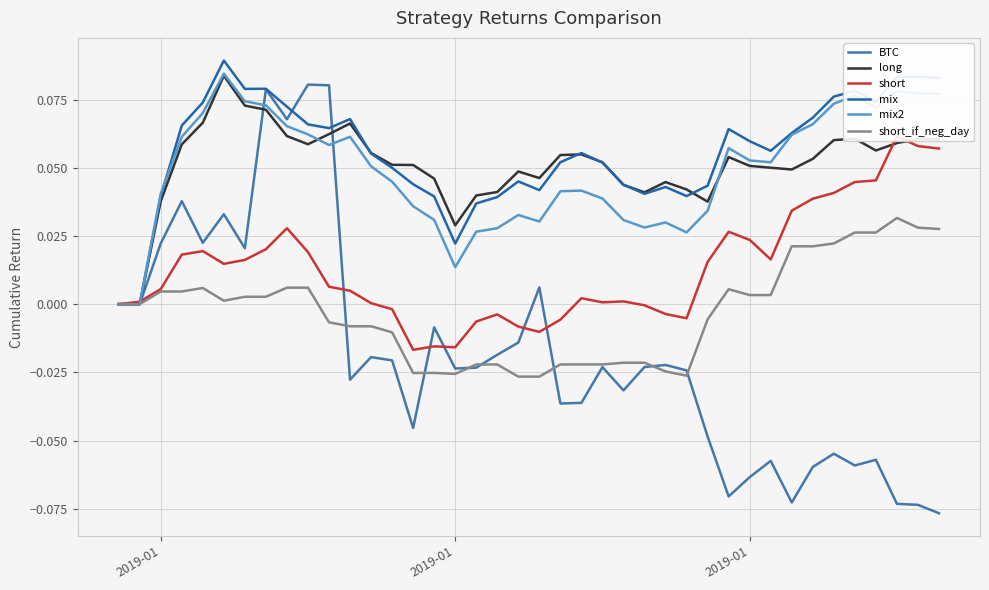

Which series has the widest spread of values?

BTC